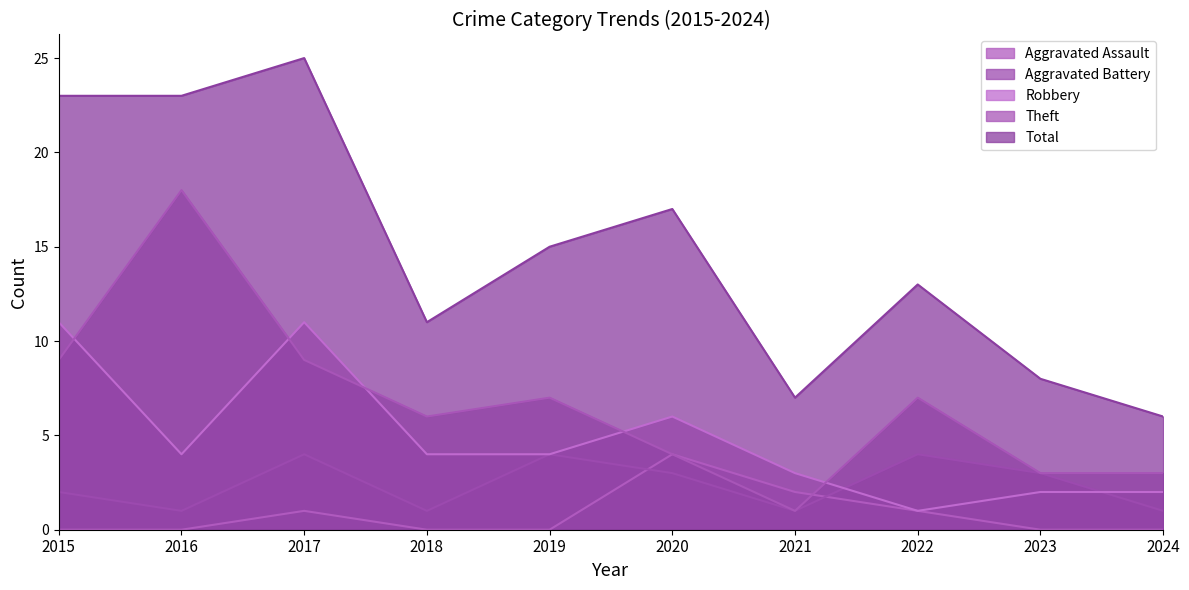

After their last crossing, which series has the higher values: Aggravated Assault or Aggravated Battery?

Aggravated Battery